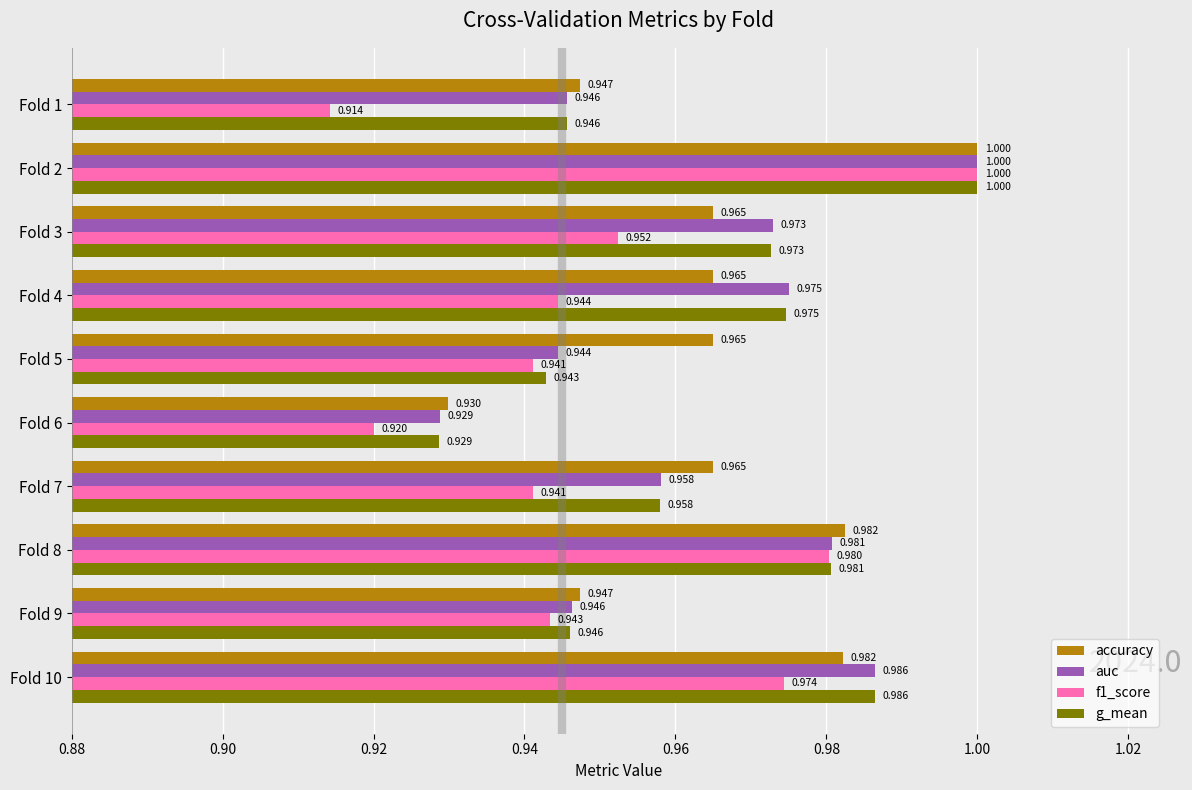

What are all the series names shown in the legend?

accuracy, auc, f1_score, g_mean